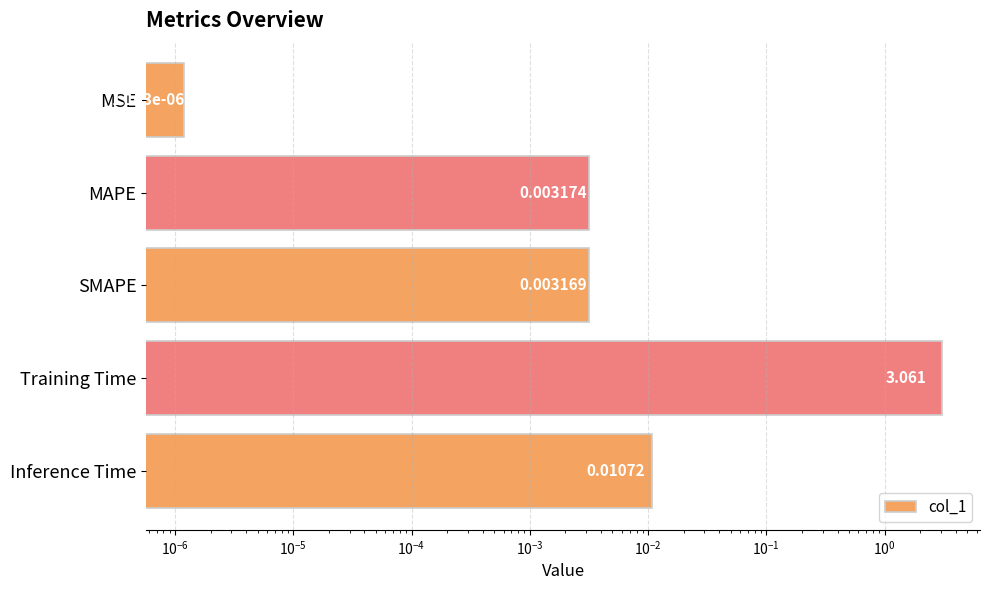

Are the bars grouped side by side (vs. stacked)?

No